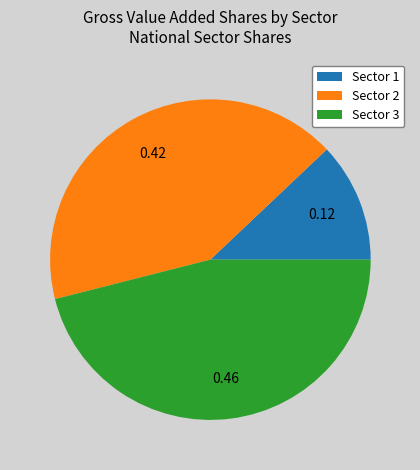

Does any single category account for the majority?

No